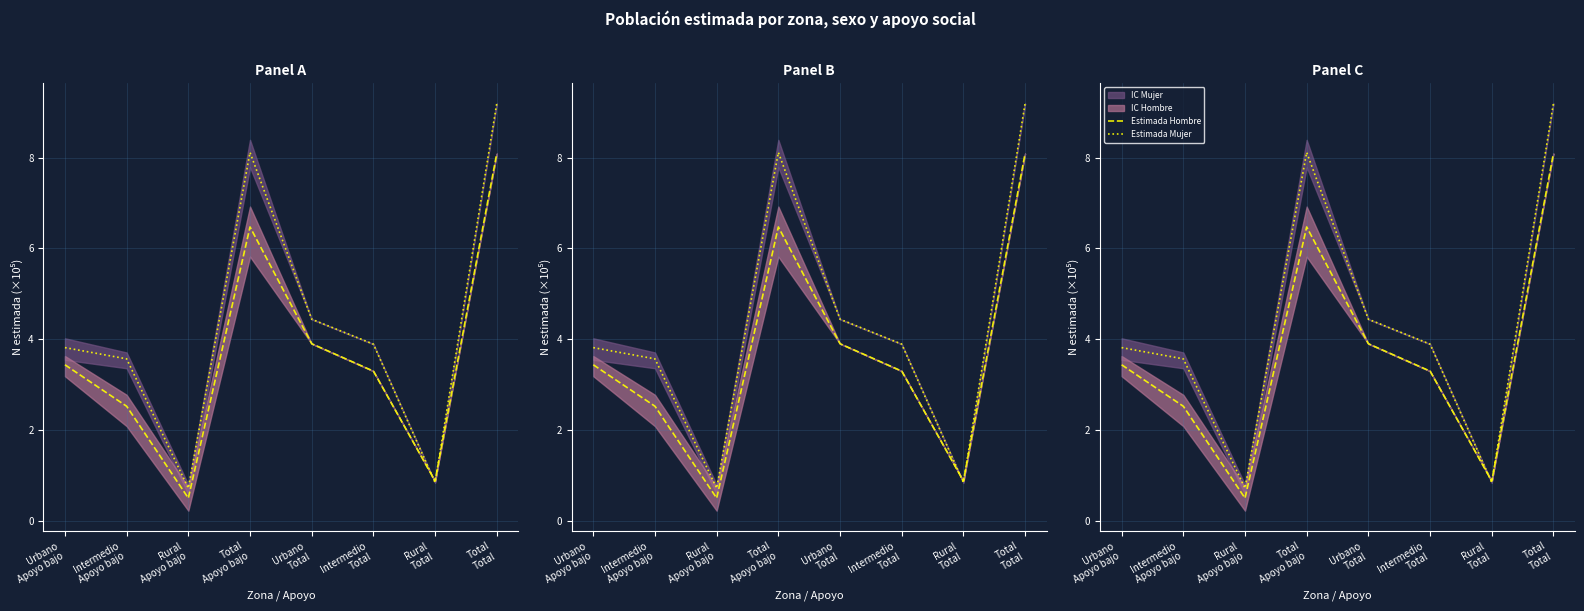

At how many categories does at least one series exceed 3?

6